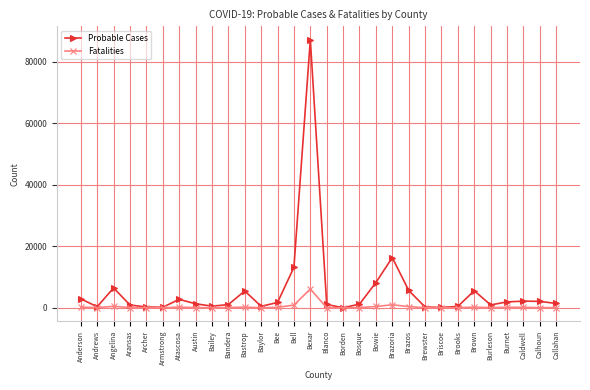

Rank the series by their average value, from lowest to highest.

Fatalities, Probable Cases